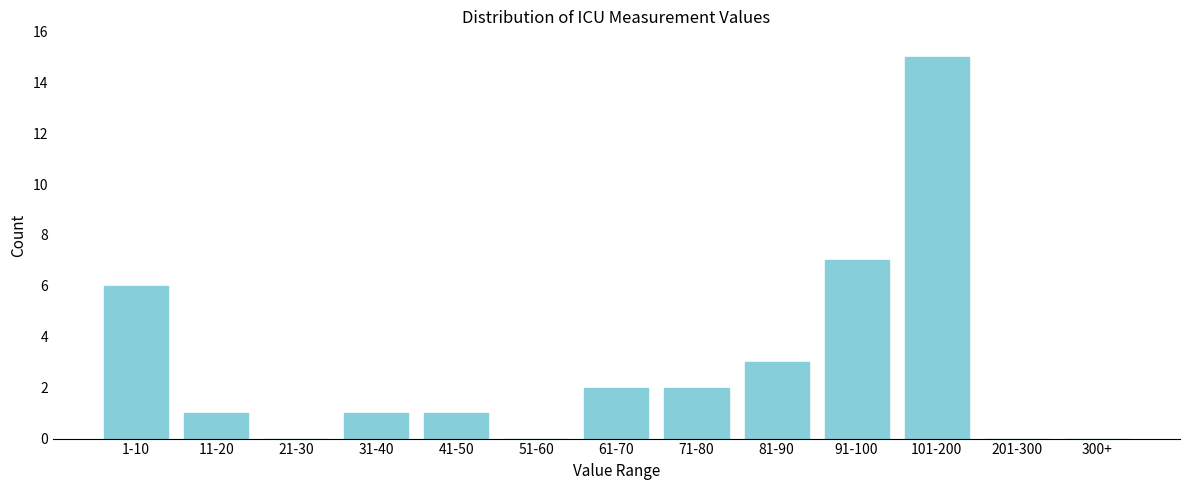

Reading left to right, extract all data points from this chart.

1-10=6	11-20=1	21-30=0	31-40=1	41-50=1	51-60=0	61-70=2	71-80=2	81-90=3	91-100=7	101-200=15	201-300=0	300+=0